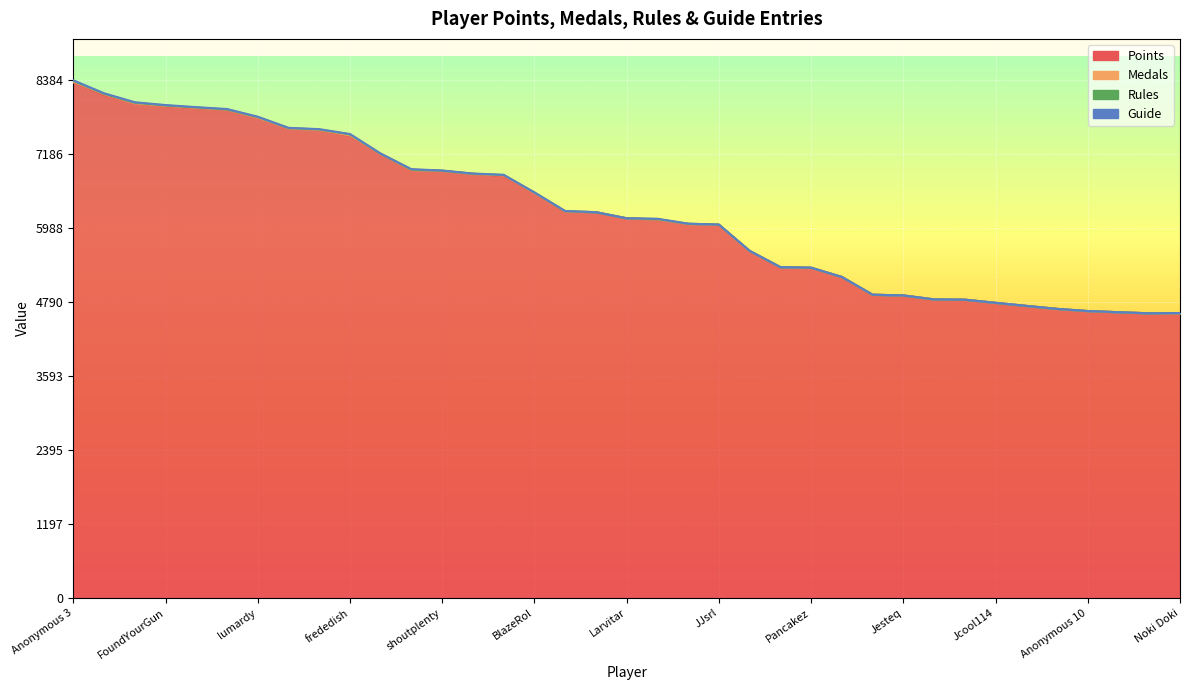

True or false: Guide and Points intersect in this chart.

False